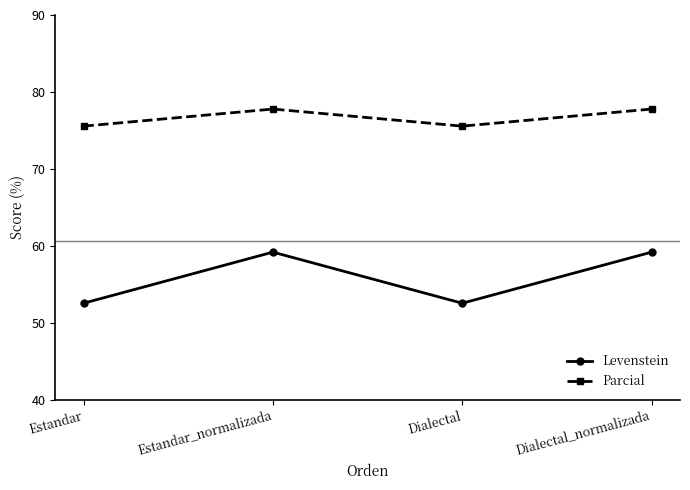

Reading left to right, extract all data points from this chart.

Levenstein: 52.5	59.2	52.5	59.2
Parcial: 75.6	77.8	75.6	77.8